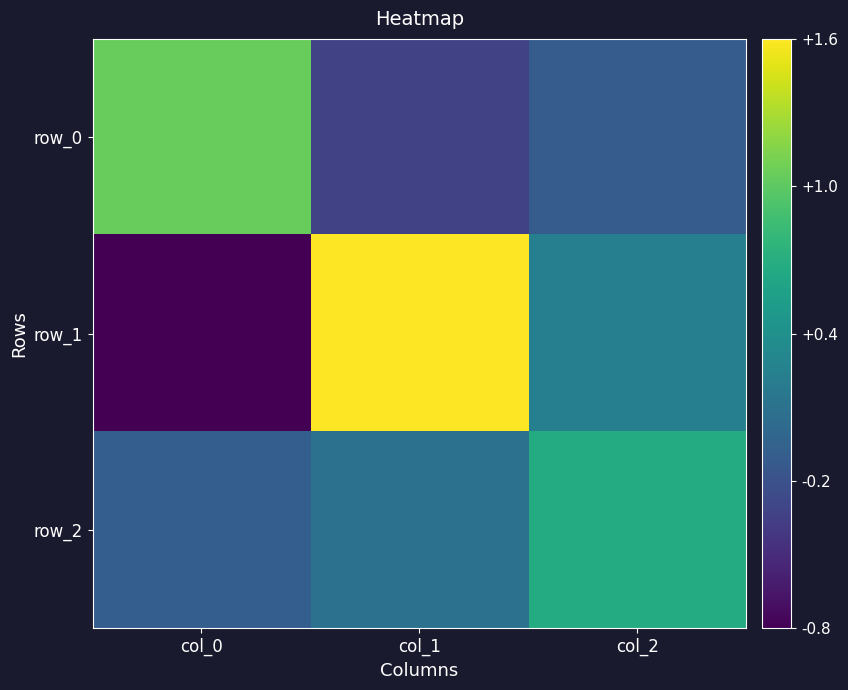

Rank the categories by row_2 value from lowest to highest.

col_0, col_1, col_2